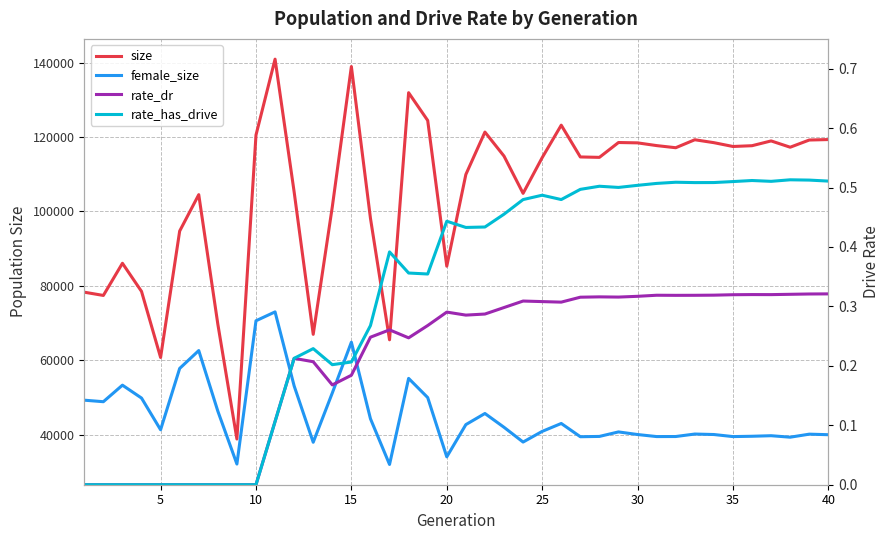

Reading left to right, what are all the values shown in this chart?

size: 78277.0	77403.0	86051.0	78490.0	60728.0	94710.0	104488.0	69691.0	38808.0	120513.0	140917.0	105229.0	66947.0	101222.0	138935.0	98139.0	65475.0	131900.0	124438.0	85262.0	109916.0	121318.0	114862.0	104845.0	114436.0	123173.0	114630.0	114519.0	118510.0	118416.0	117682.0	117108.0	119253.0	118470.0	117443.0	117653.0	118938.0	117246.0	119180.0	119305.0
female_size: 49249.0	48839.0	53286.0	49820.0	41296.0	57783.0	62588.0	46305.0	32084.0	70595.0	72980.0	53085.0	37939.0	51188.0	64834.0	44260.0	31972.0	55107.0	49954.0	34018.0	42683.0	45674.0	41964.0	37993.0	40856.0	42990.0	39426.0	39507.0	40719.0	40016.0	39468.0	39482.0	40147.0	40019.0	39464.0	39551.0	39698.0	39302.0	40115.0	39969.0
rate_dr: 0.0	0.0	0.0	0.0	0.0	0.0	0.0	0.0	0.0	0.0	0.1	0.2	0.2	0.2	0.2	0.2	0.3	0.2	0.3	0.3	0.3	0.3	0.3	0.3	0.3	0.3	0.3	0.3	0.3	0.3	0.3	0.3	0.3	0.3	0.3	0.3	0.3	0.3	0.3	0.3
rate_has_drive: 0.0	0.0	0.0	0.0	0.0	0.0	0.0	0.0	0.0	0.0	0.1	0.2	0.2	0.2	0.2	0.3	0.4	0.4	0.4	0.4	0.4	0.4	0.5	0.5	0.5	0.5	0.5	0.5	0.5	0.5	0.5	0.5	0.5	0.5	0.5	0.5	0.5	0.5	0.5	0.5